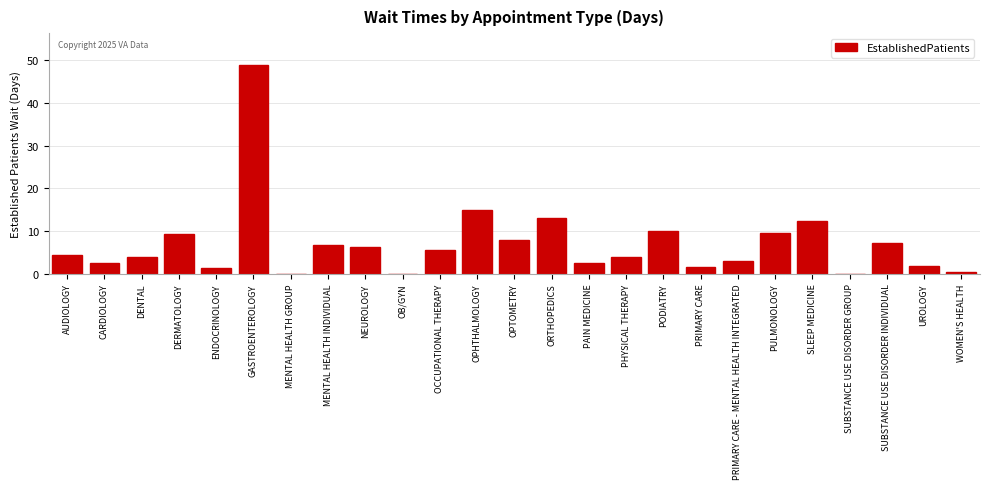

What is the ratio of the value at SLEEP MEDICINE to the value at AUDIOLOGY?

2.9